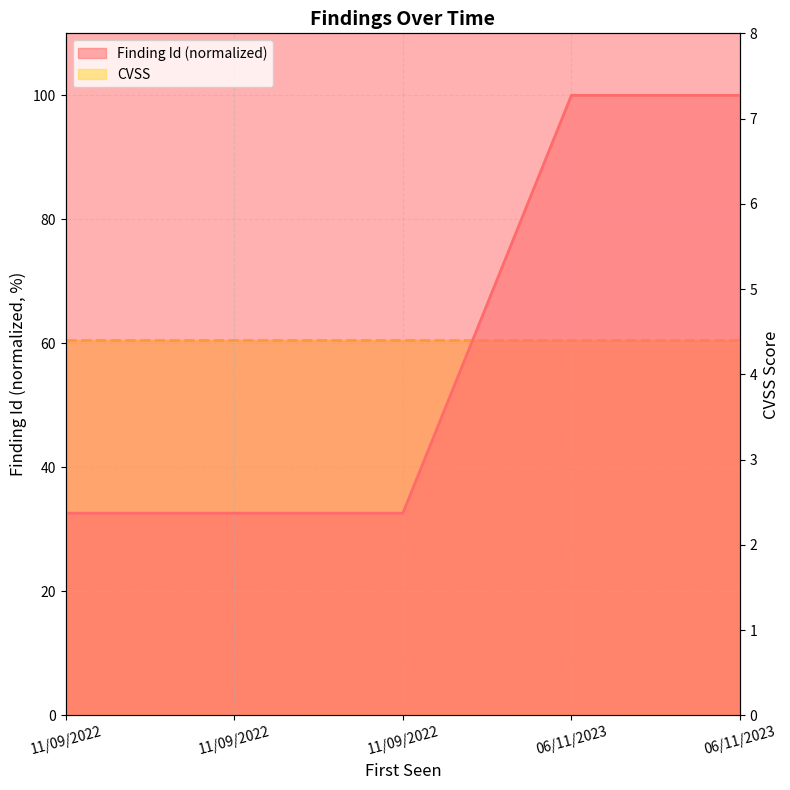

True or false: the data has more than 0 interior local peaks.

False